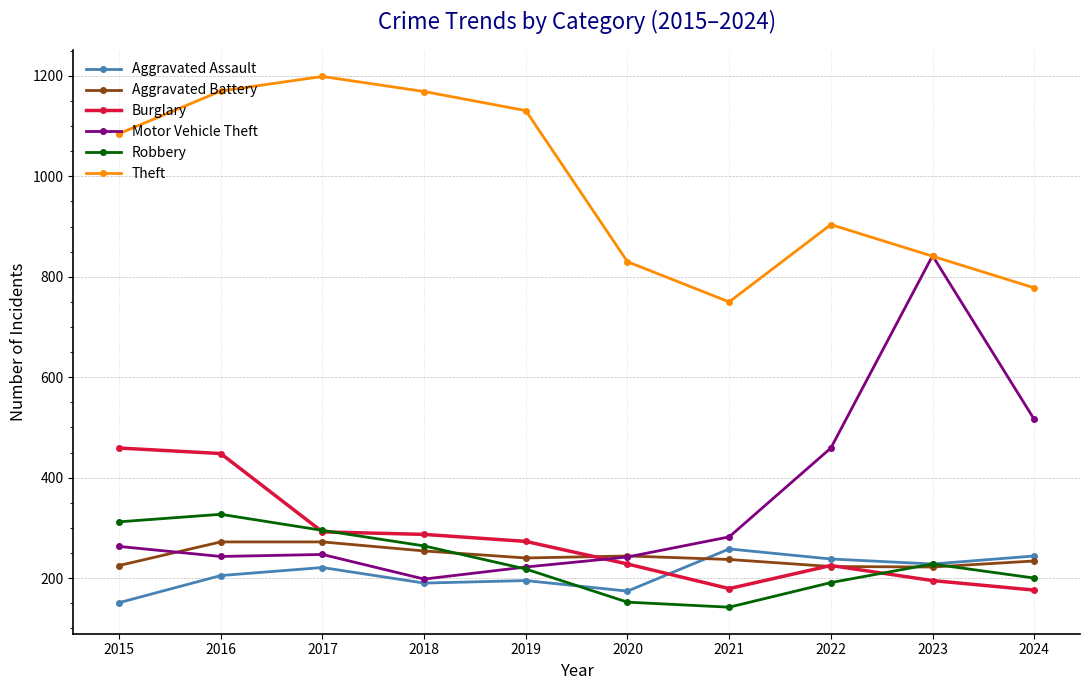

Rank the series by their maximum value, from lowest to highest.

Aggravated Assault, Aggravated Battery, Robbery, Burglary, Motor Vehicle Theft, Theft